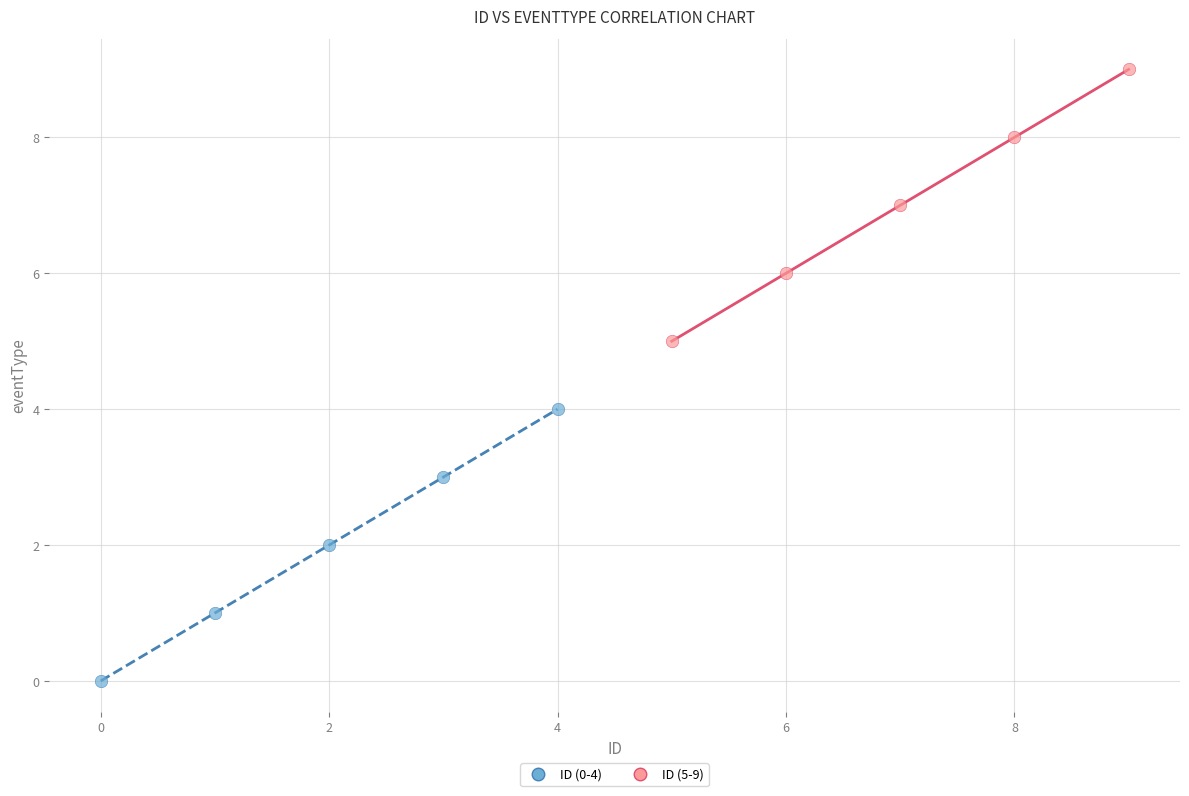

Which series contains the highest Y value?

ID (5-9)